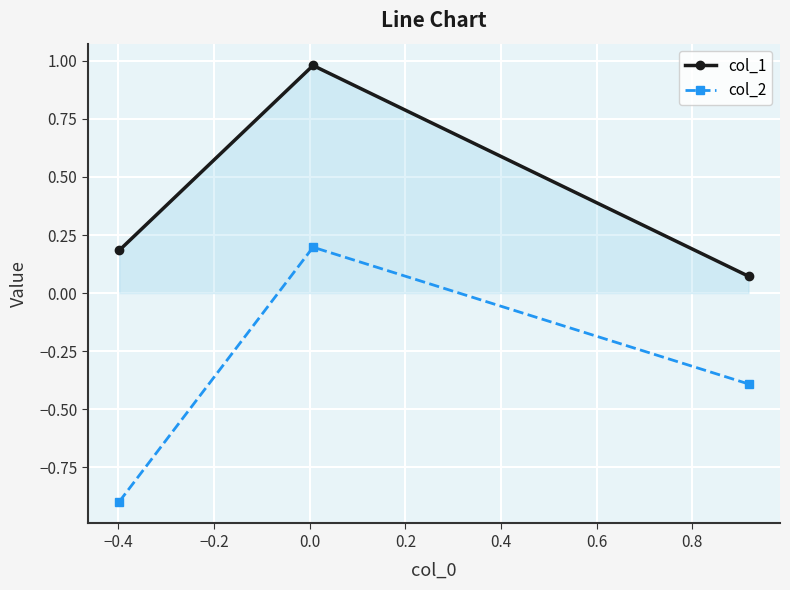

What is the difference between the maximum and minimum values in the col_2 series?

1.1